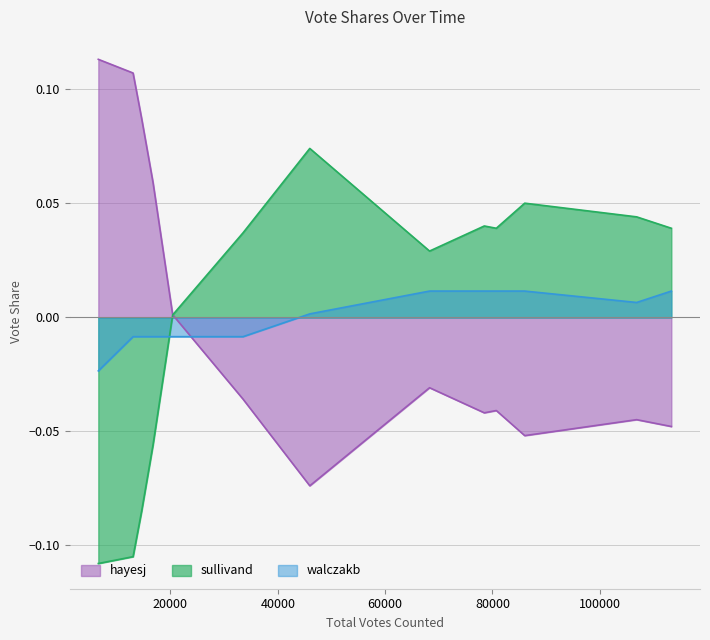

At 13033, list the series in order from smallest to largest.

sullivand, walczakb, hayesj